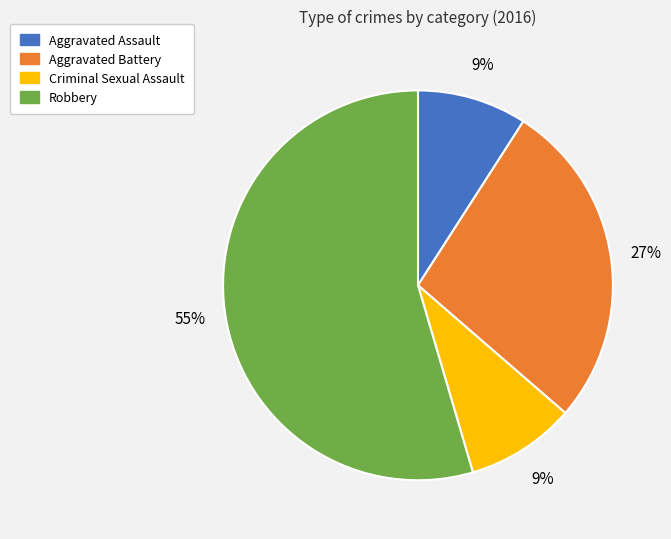

What is the largest slice in the pie chart?

Robbery